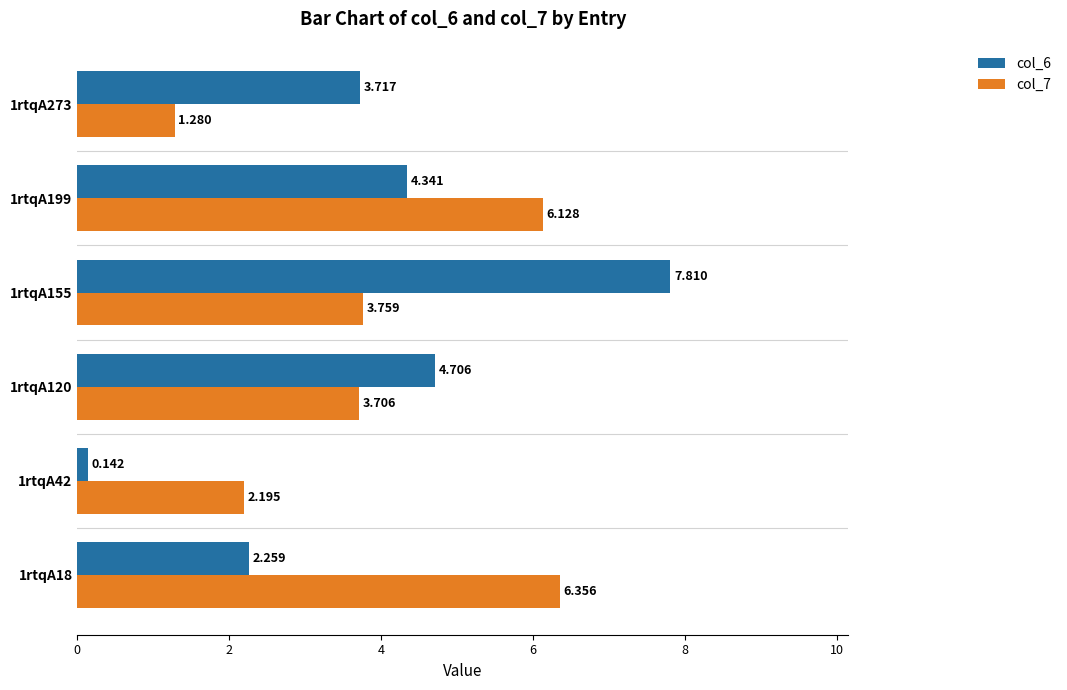

At which category is the sum across all series the highest?

1rtqA155